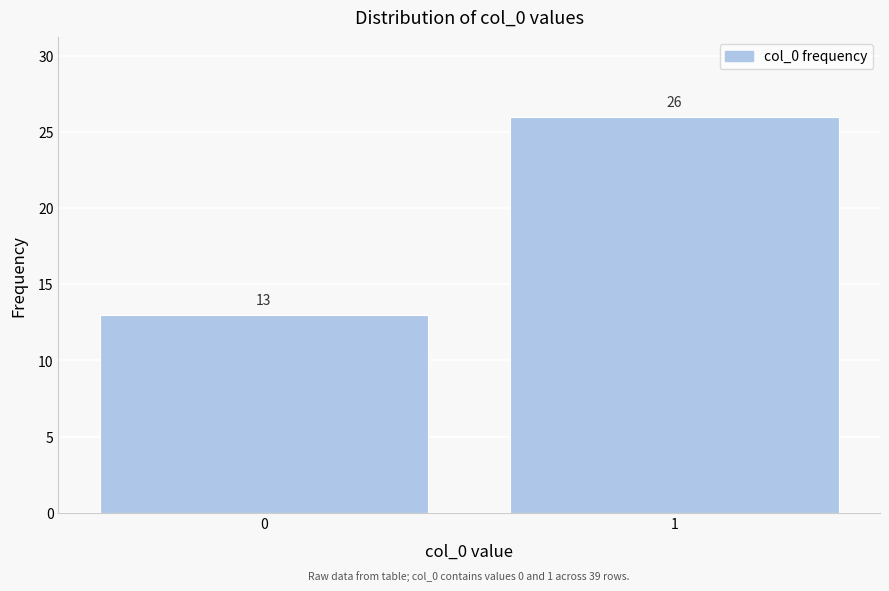

Reading right to left, extract all data points from this chart.

26	13